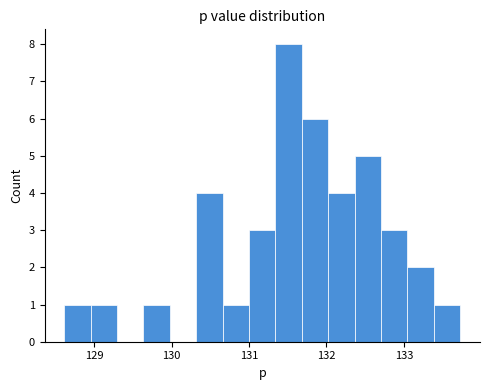

Around what value on the x-axis is the tallest bar? Give the approximate position of its centre, as read against the axis.

131.5